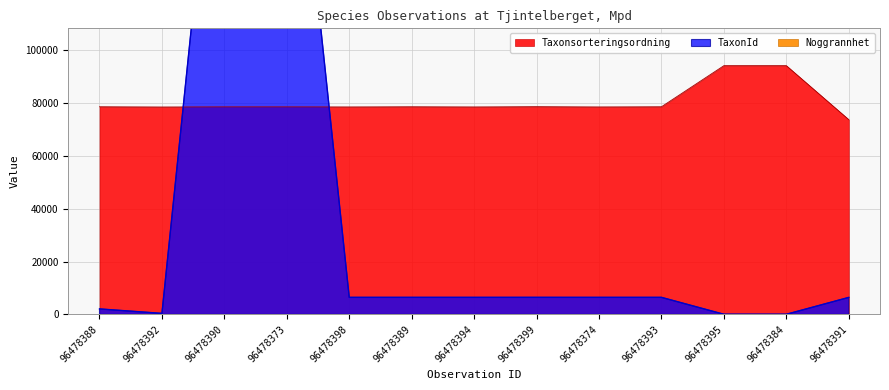

Where is the first local maximum for Taxonsorteringsordning?

96478389